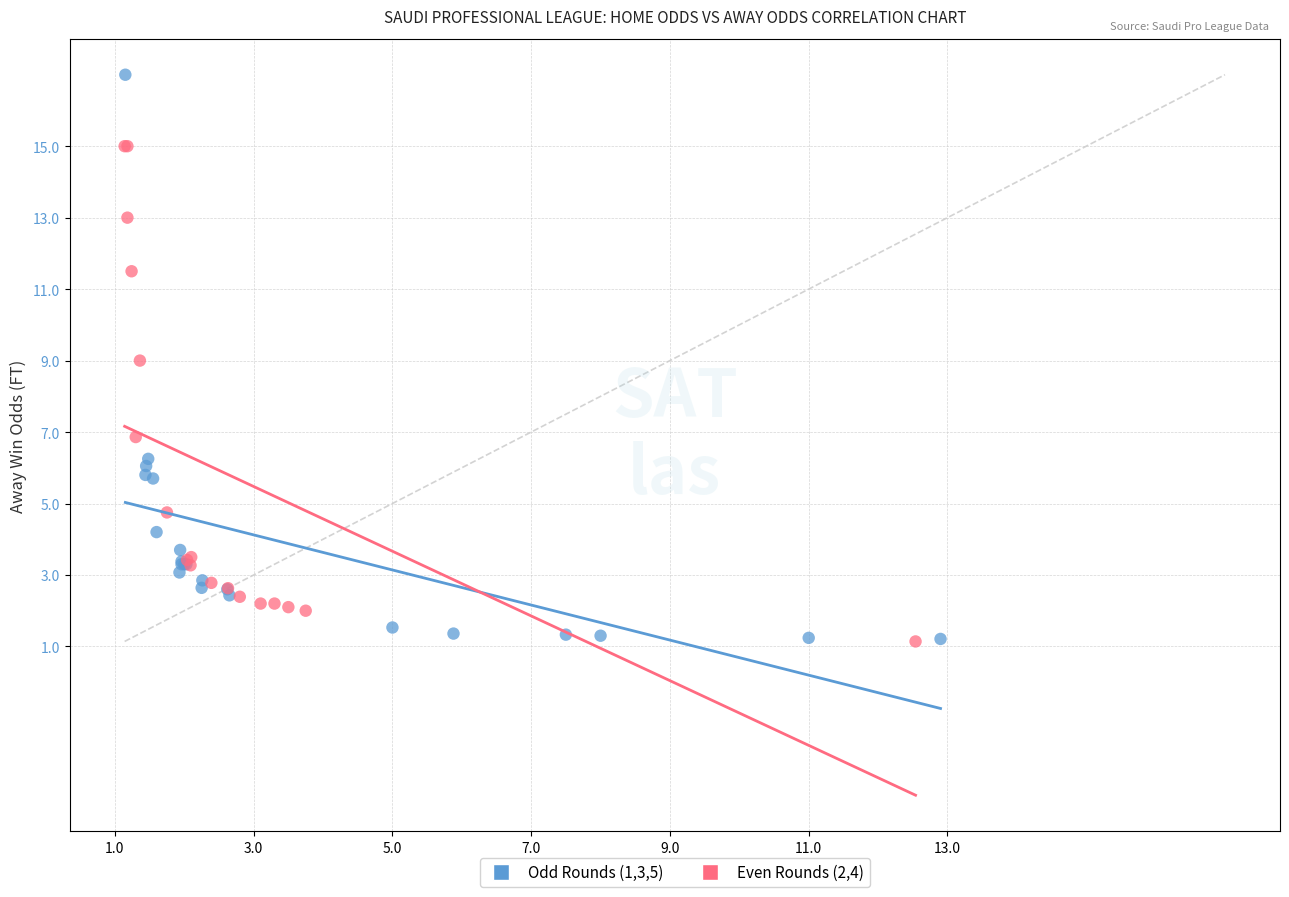

Which series reaches the maximum Y coordinate?

Odd Rounds (1,3,5)